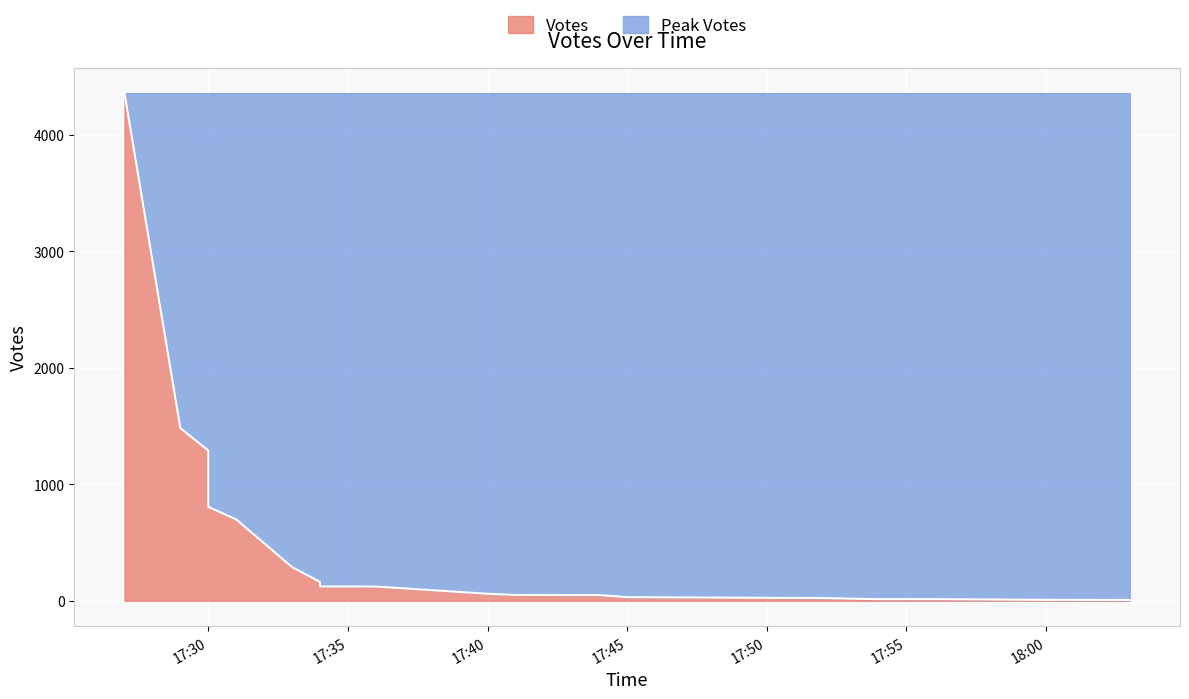

What is the difference between the maximum and minimum values?

4349